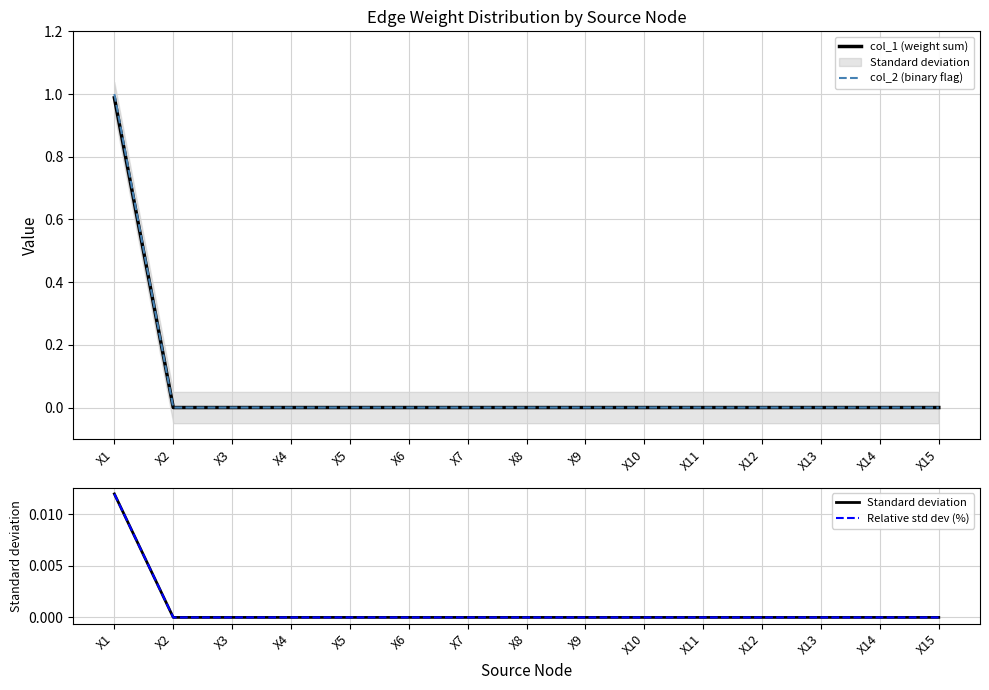

Which series has the widest spread of values?

col_2 (binary flag)